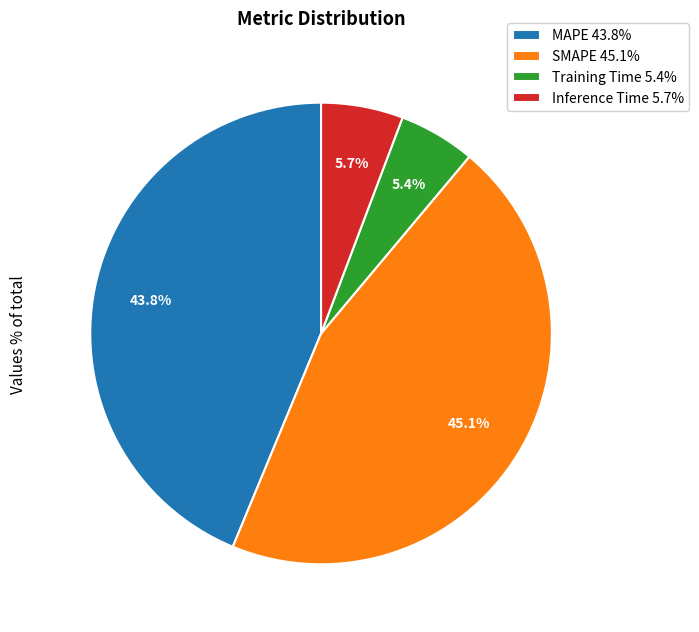

What percentage is the Training Time slice, to the nearest percent?

5%